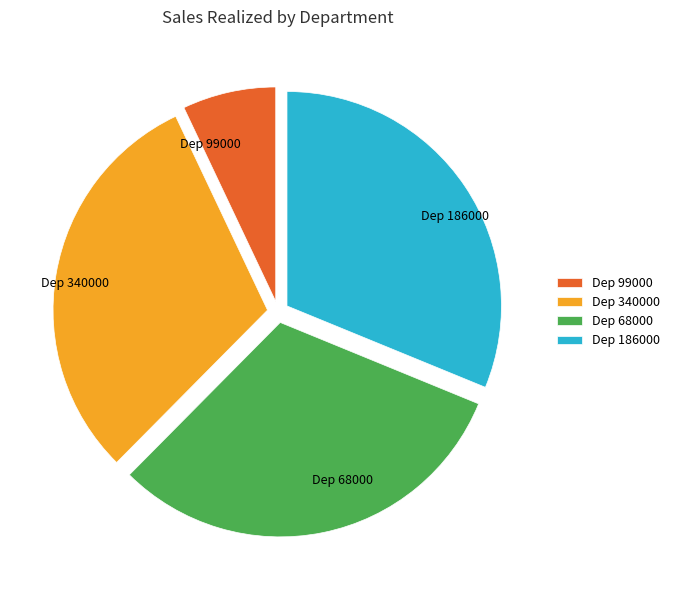

Is the sum of Dep 68000 and Dep 99000 greater than half?

No